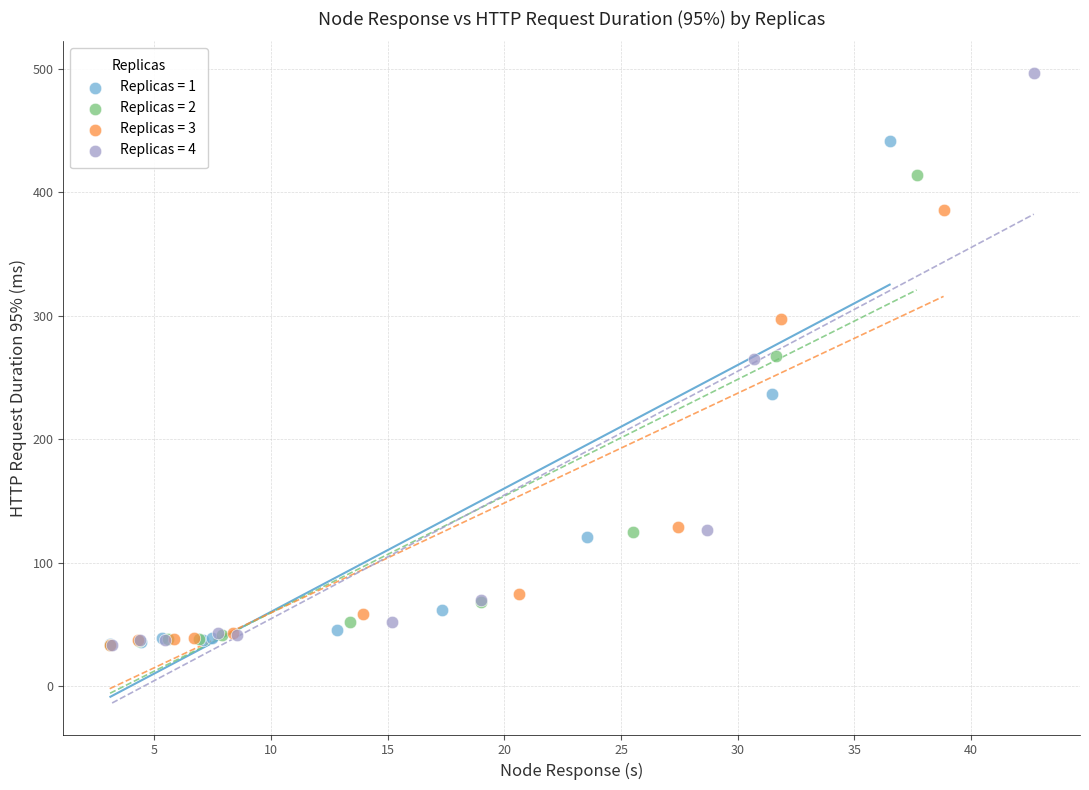

Which series has the largest Y range (max minus min)?

Replicas = 4